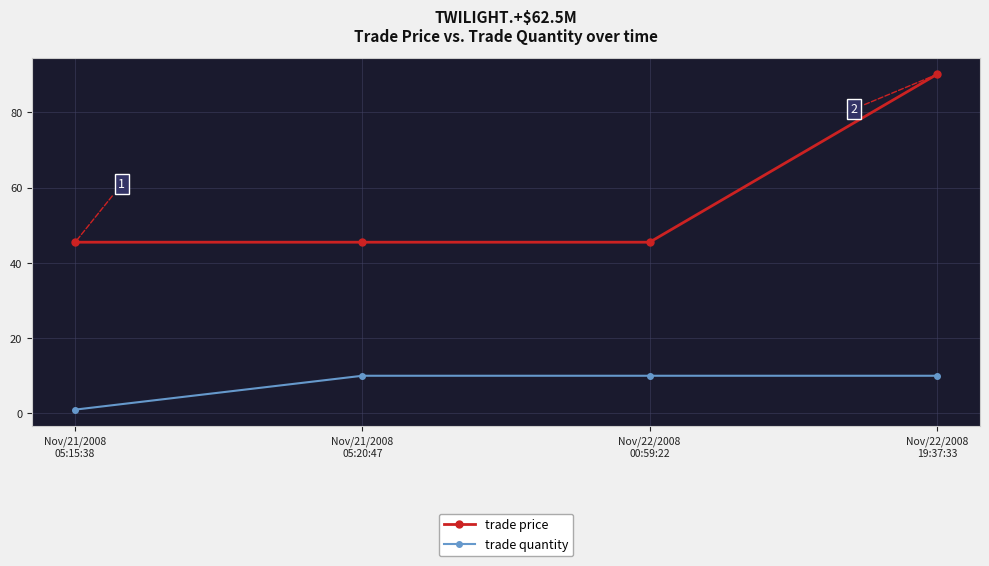

What is the difference between the maximum and minimum values in the trade quantity series?

9.0